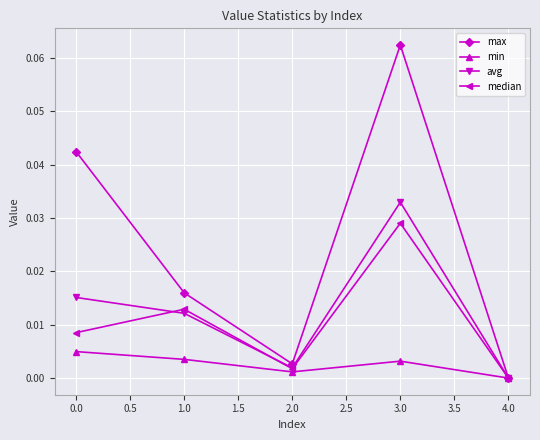

Is this an area chart (filled region under the line)?

No